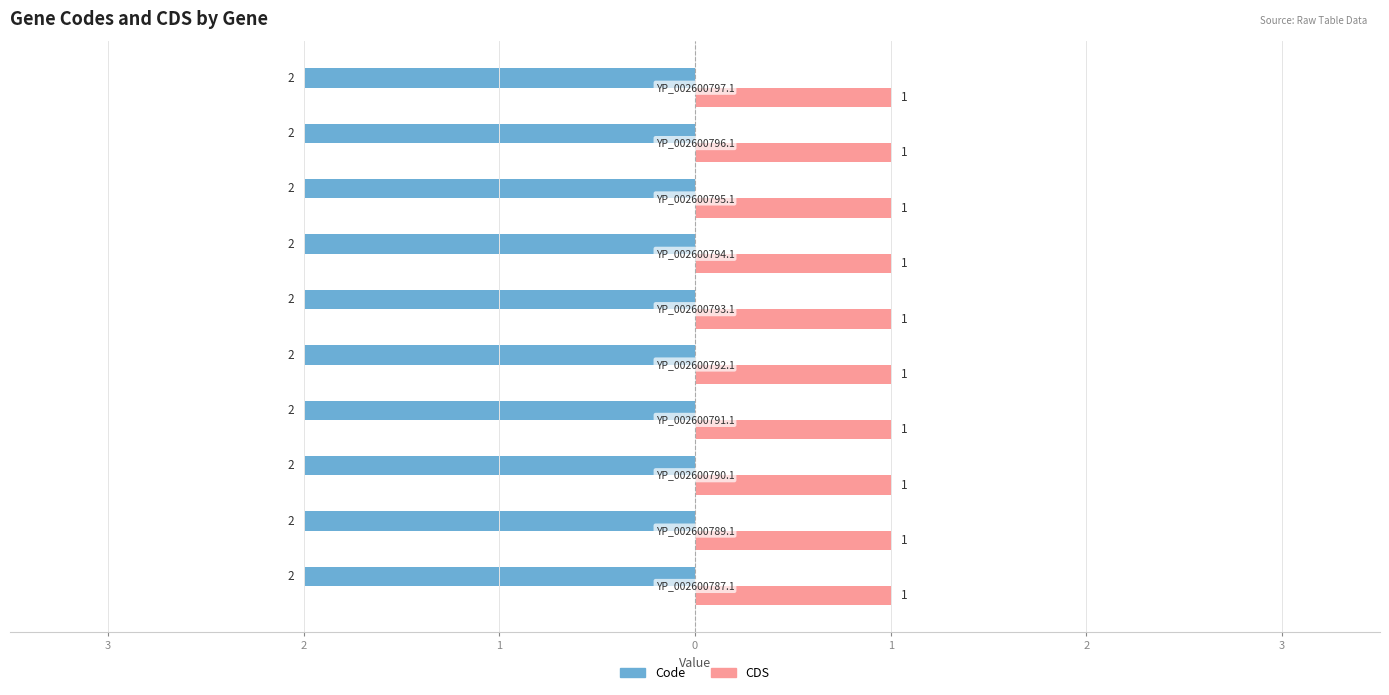

Rank the series by their average value, from lowest to highest.

CDS, Code